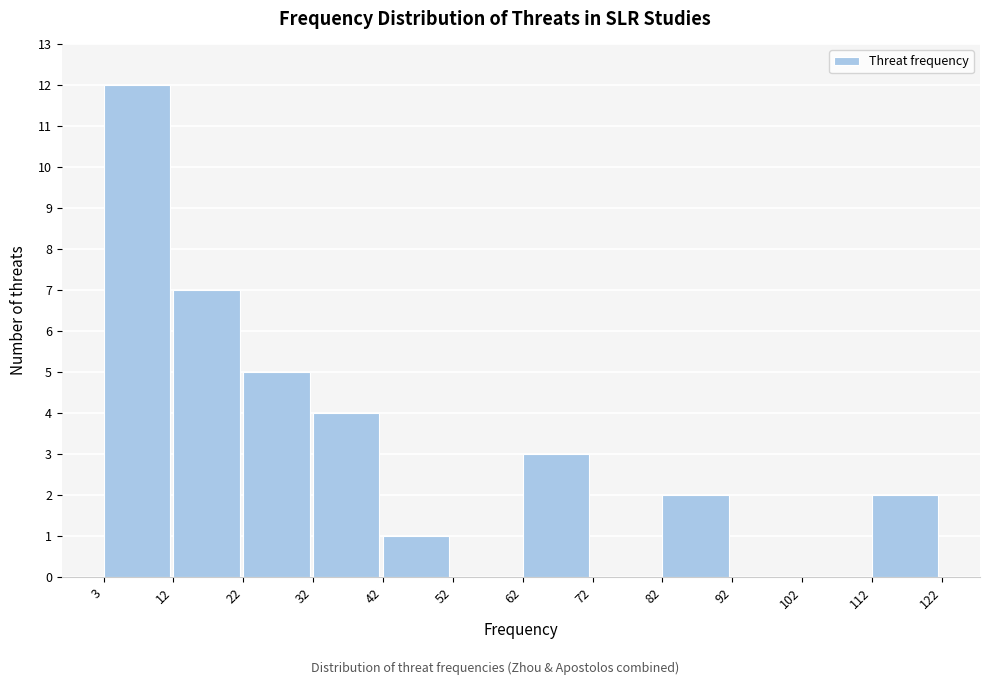

What is the height of the bar covering 32 to 42 on the x-axis? The values are not printed on the chart, so give them approximately, as read against the axis.

4